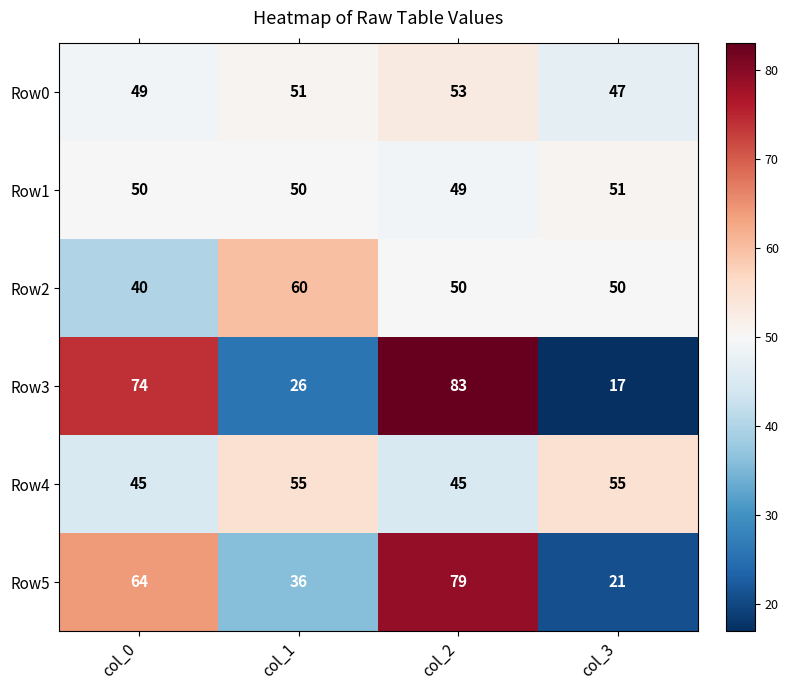

What is the total value across all series at col_0?

322